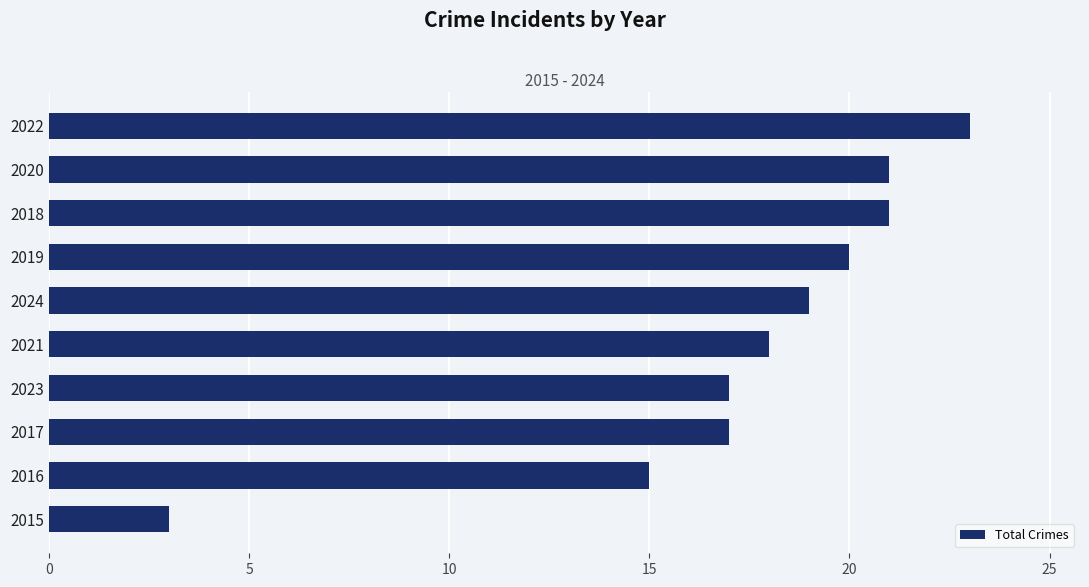

How many data points are less than 19?

5